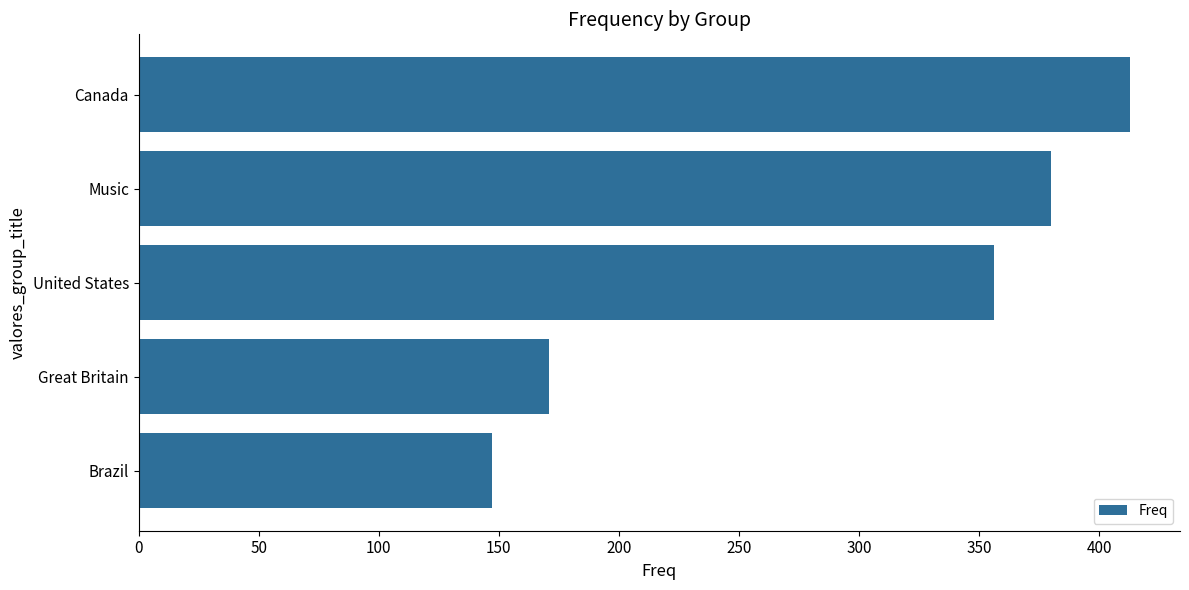

How many bars are there in total?

5